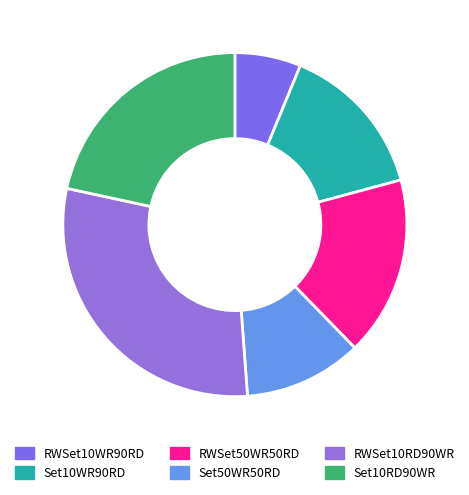

What is the total percentage of RWSet10RD90WR and Set10WR90RD?

44.2%